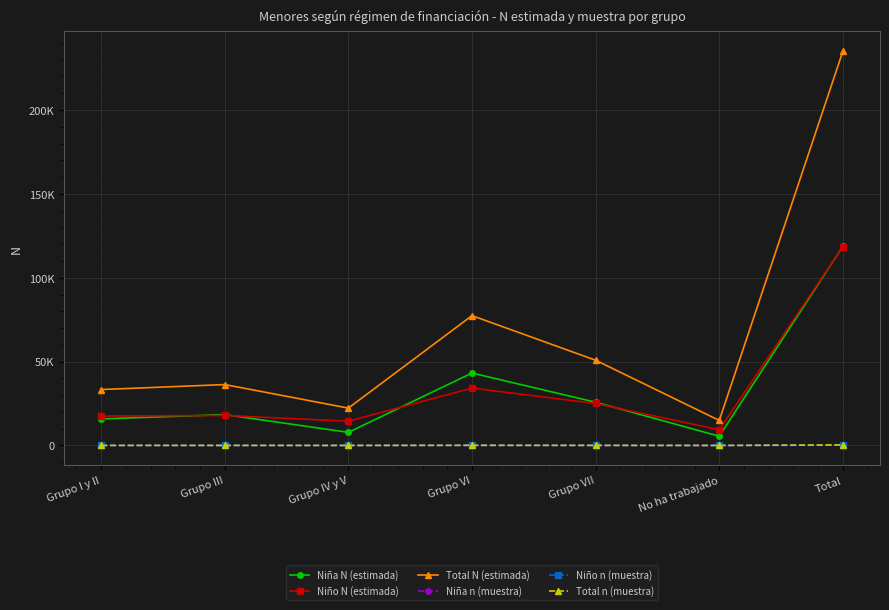

What position from the left is Grupo IV y V?

3